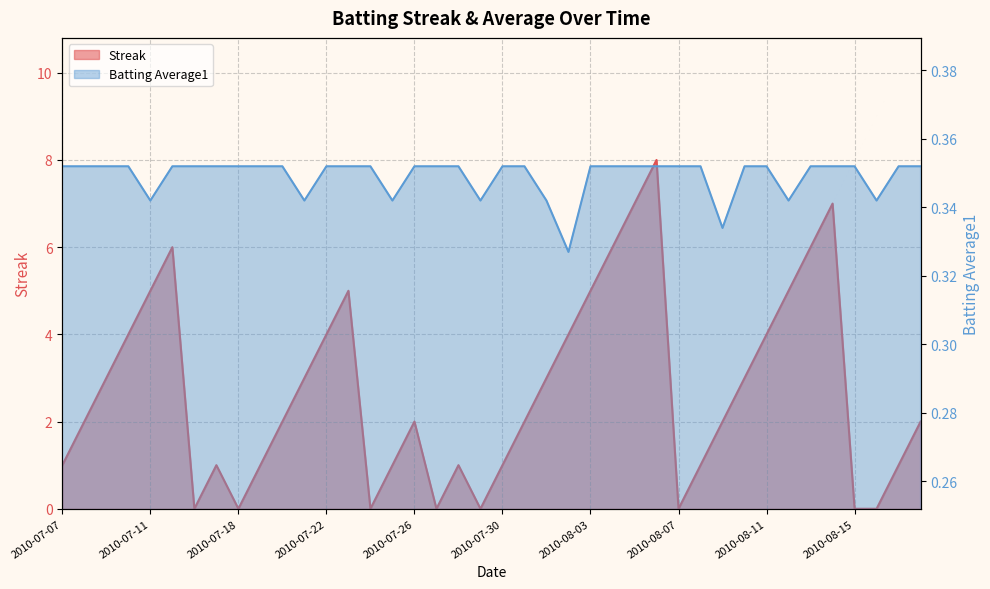

True or false: Streak has a value of 3.0 at 2010-08-01.

True